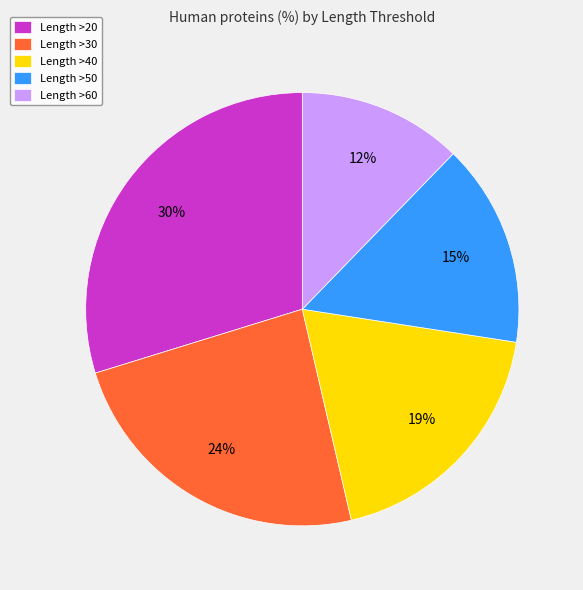

Count the number of slices in the pie.

5